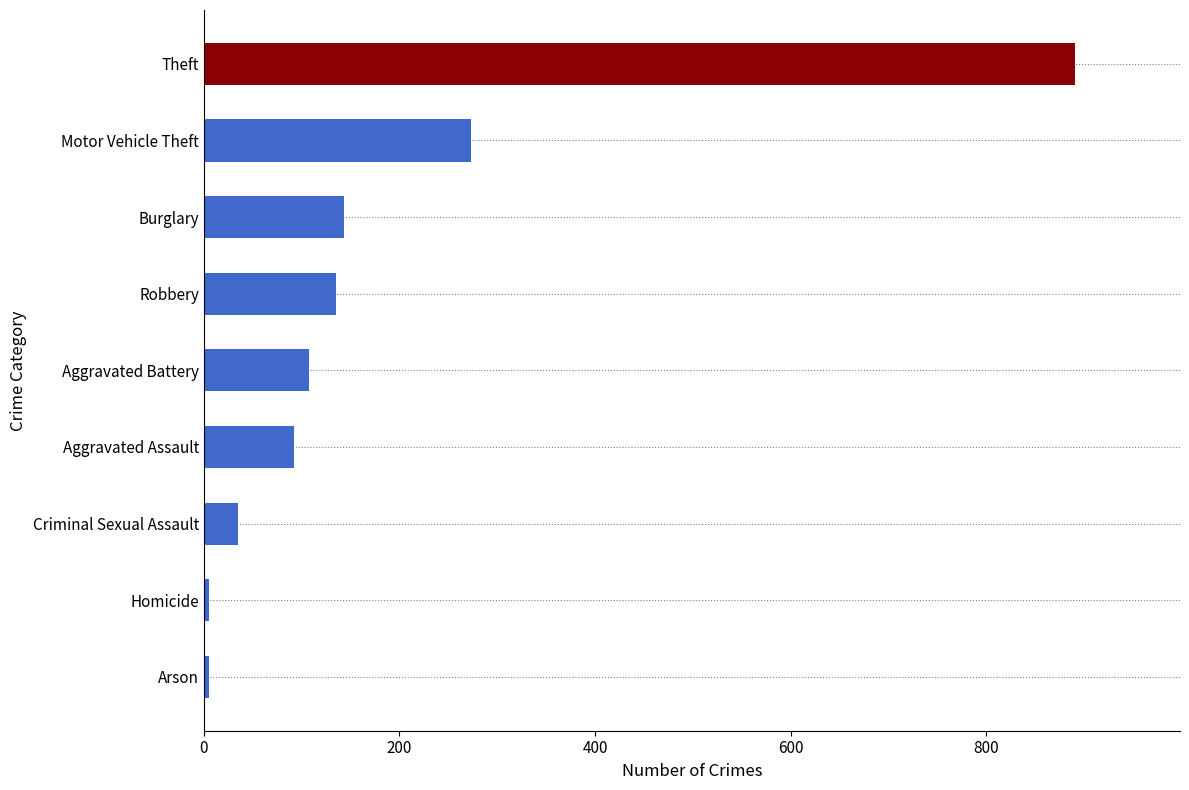

What is the approximate value at Aggravated Battery, to the nearest 50?

100